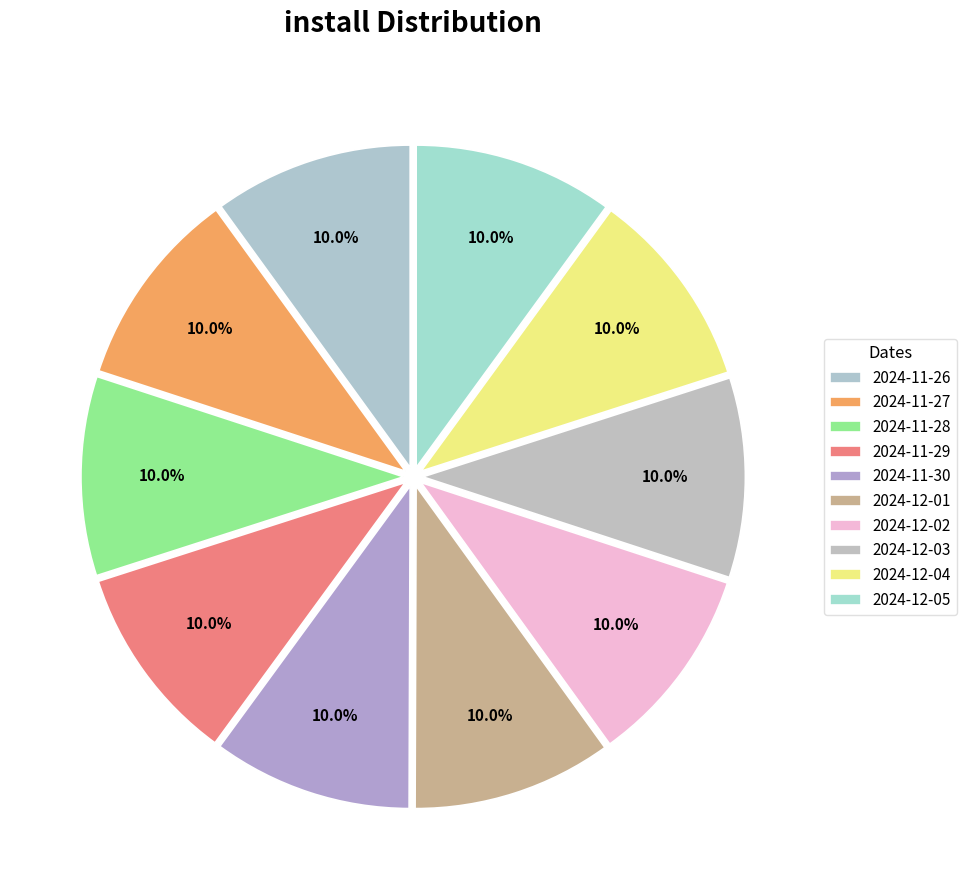

Is there a majority slice in this chart?

No